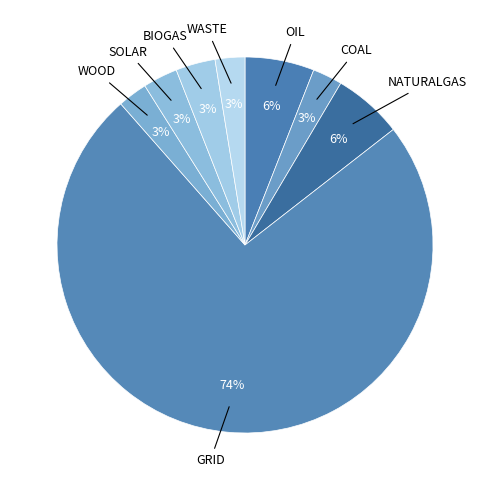

Count the number of slices in the pie.

8